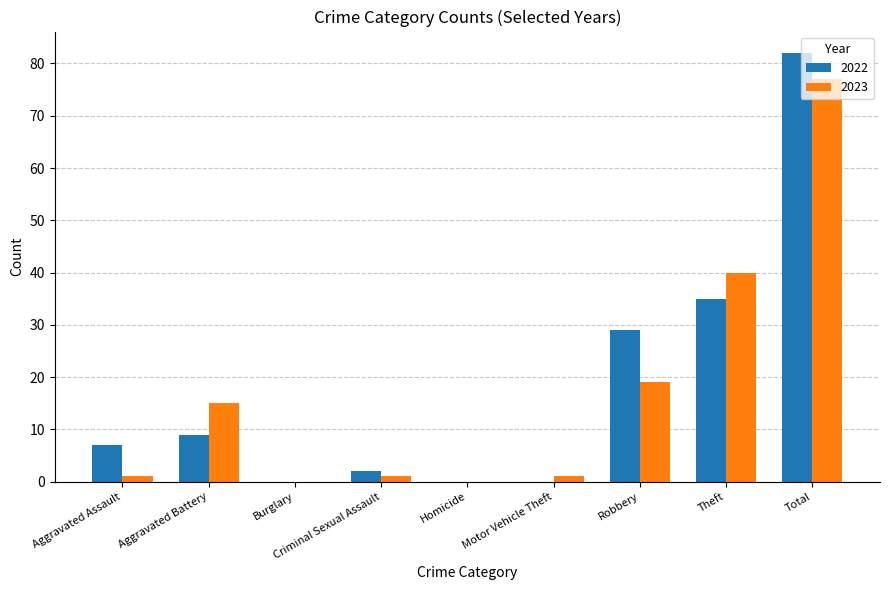

What is the total value across all series at Total?

159